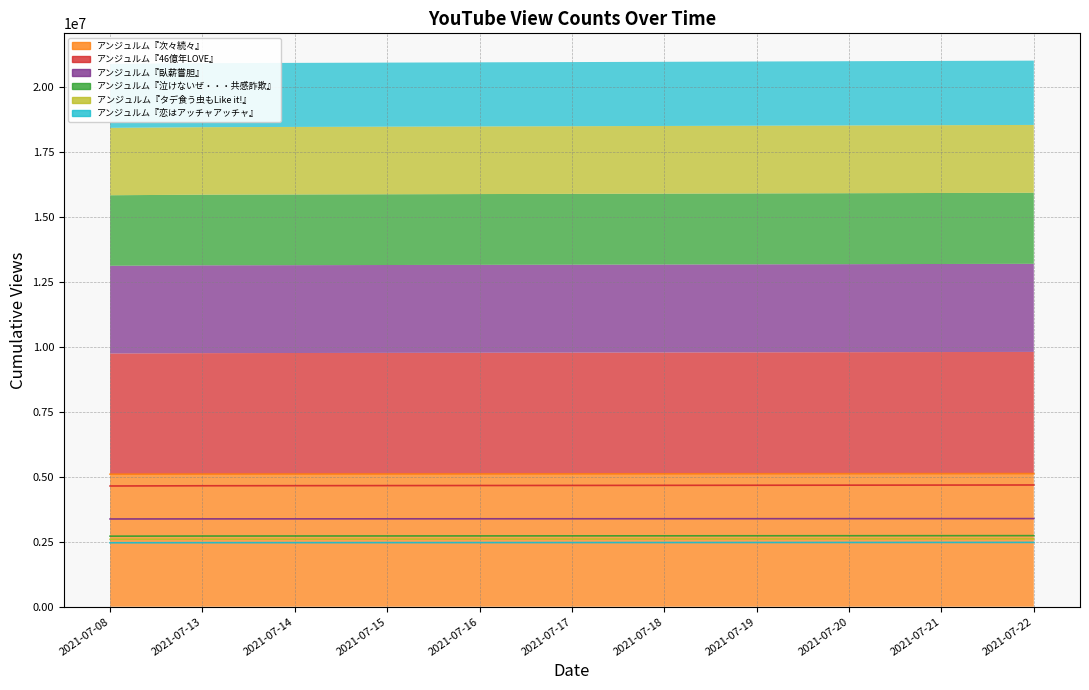

True or false: アンジュルム『臥薪嘗胆』 has more than 2 interior local peaks.

False